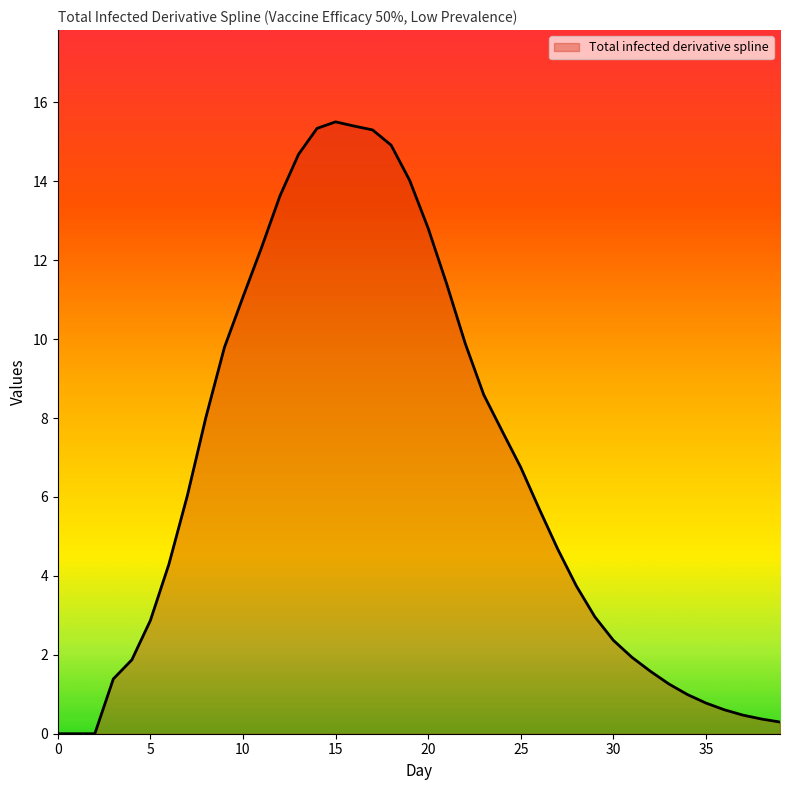

What is the greatest value displayed?

15.5